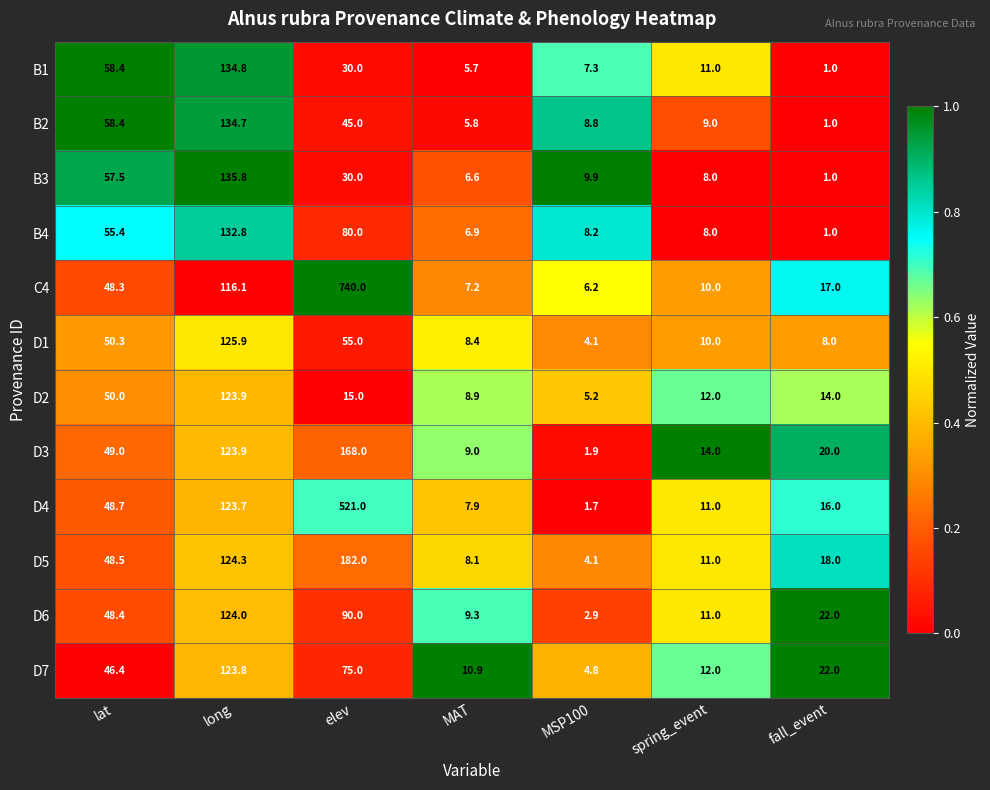

Is it true that D6 equals 2.9 at MSP100?

True